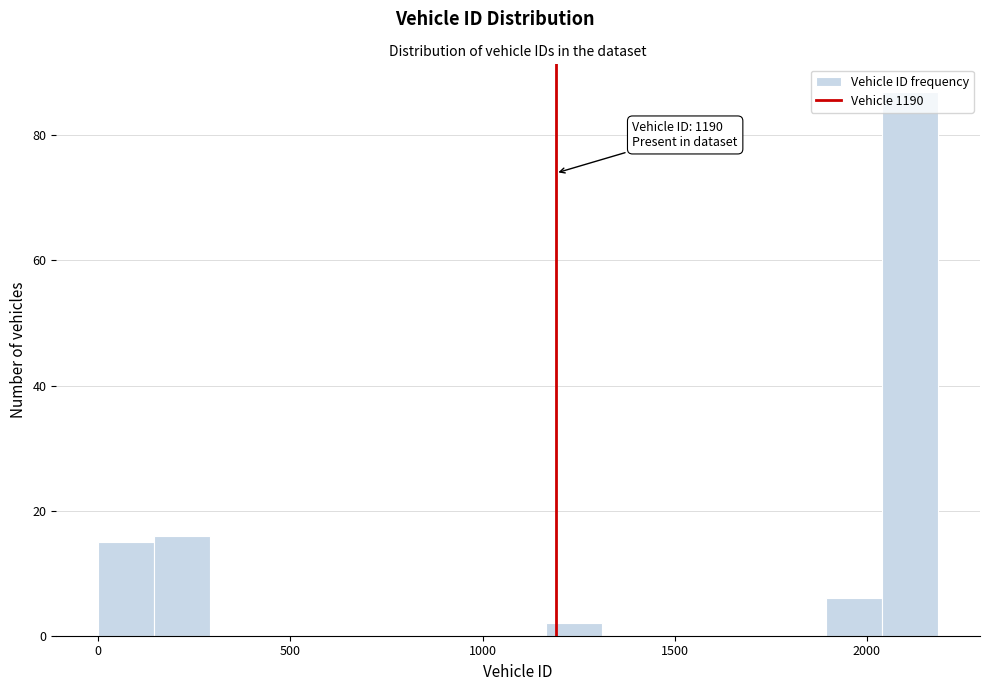

Around what value on the x-axis is the tallest bar? Give the approximate position of its centre, as read against the axis.

2100